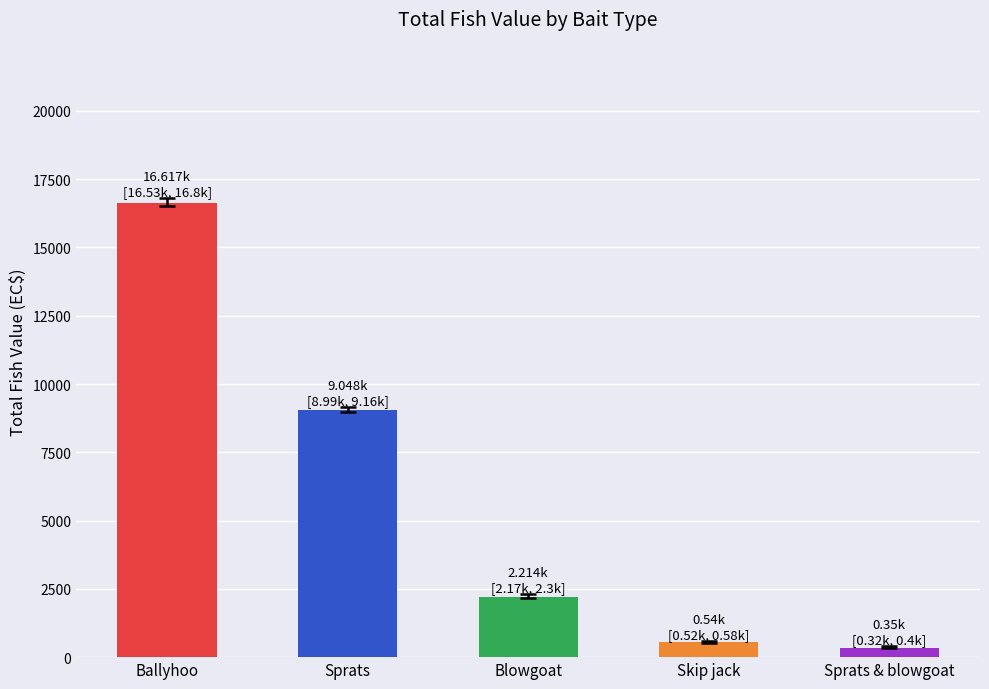

Is it true that the value at Ballyhoo is 22827?

False